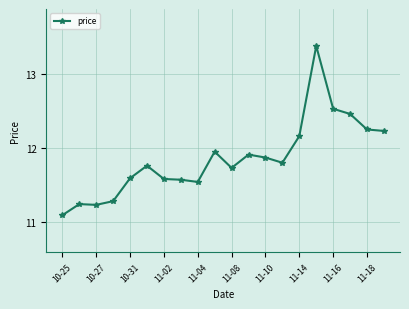

What is the difference between the maximum and minimum values?

2.3